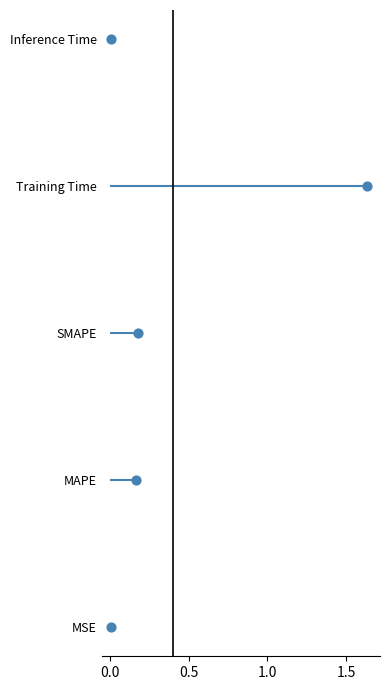

Which has a higher value, 0.5 or 1.5?

1.5